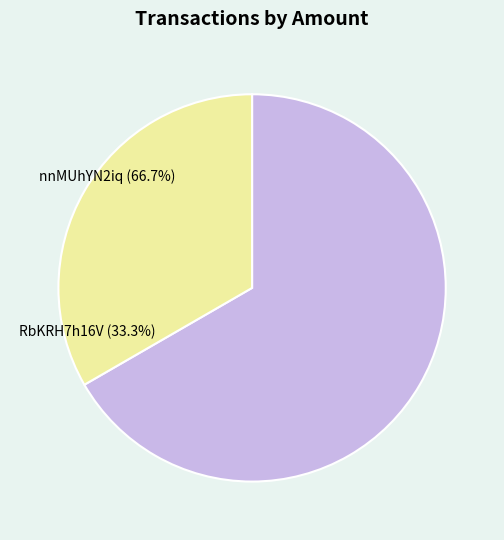

Which slice is the largest?

nnMUhYN2iq